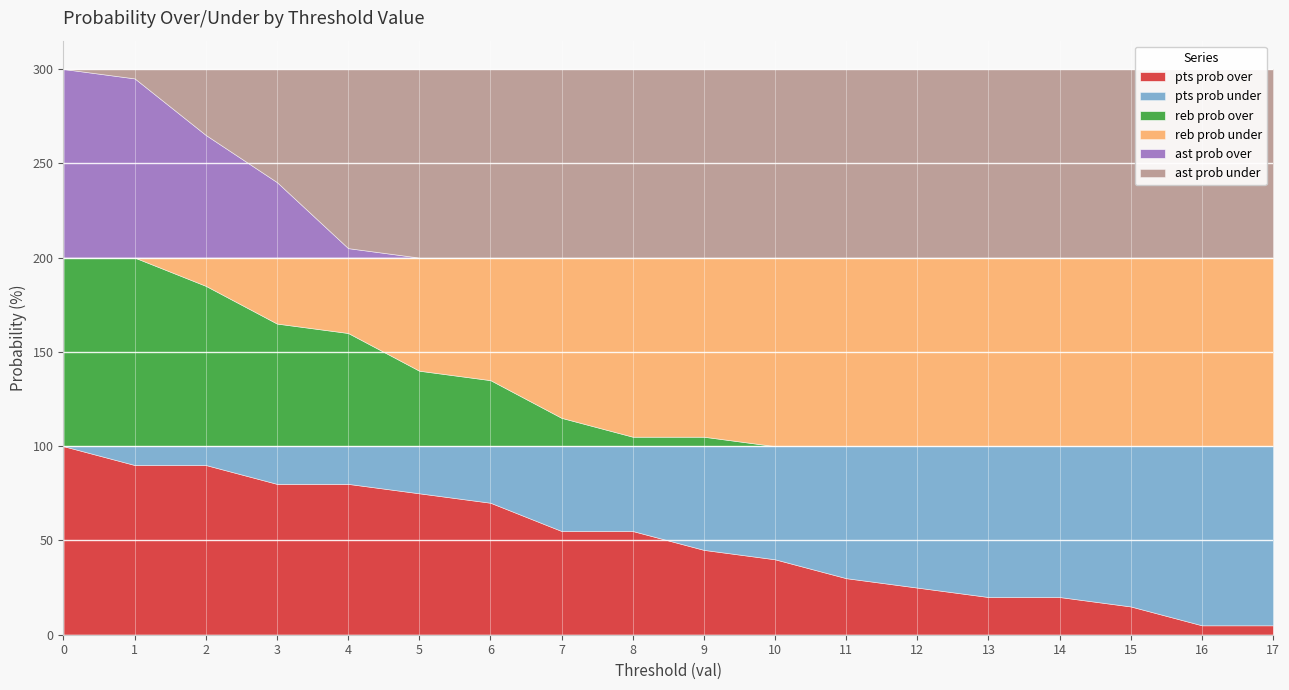

Which series changed the most between 13 and 17?

pts prob over